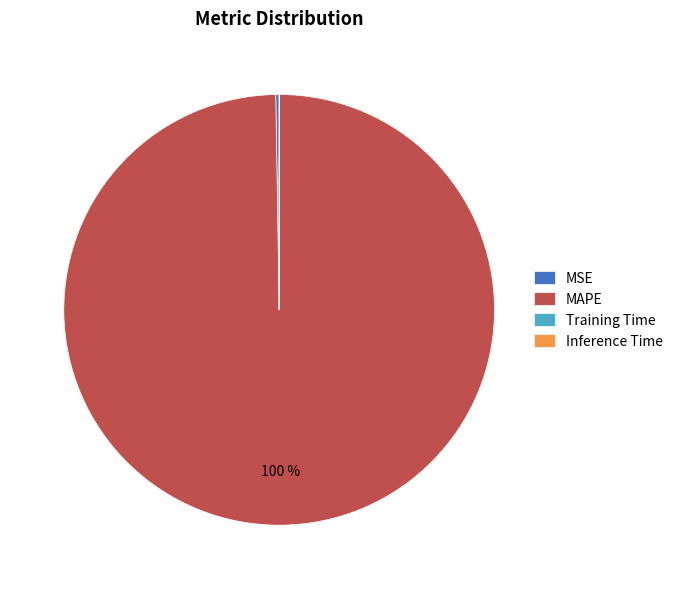

To the nearest percent, what is the difference between the largest and smallest slice percentages?

100%